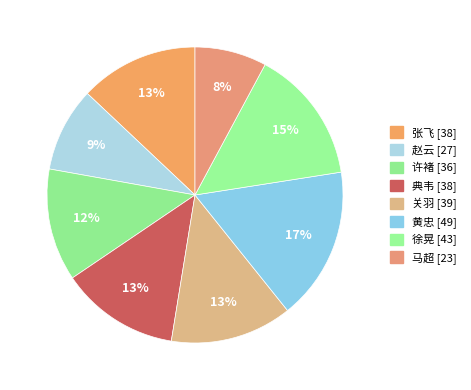

To the nearest percent, what portion does 马超 represent?

8%